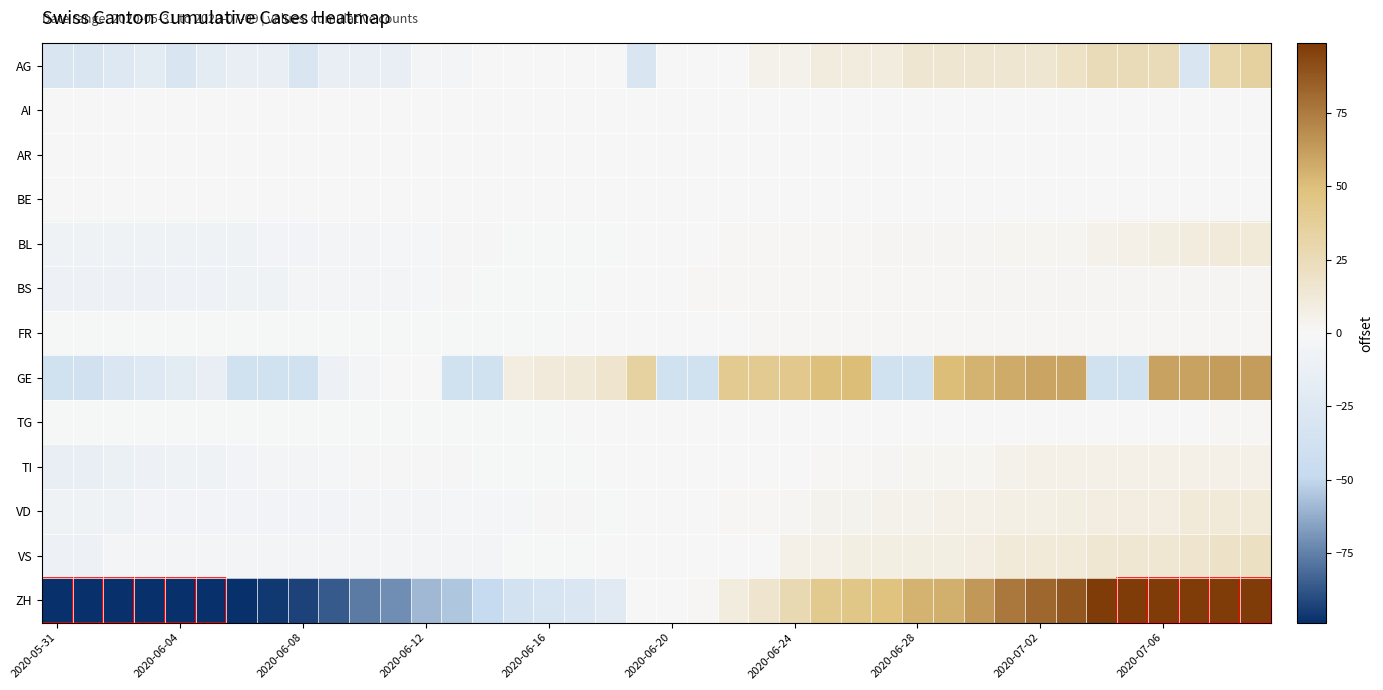

What is the smallest value displayed?

-162.0